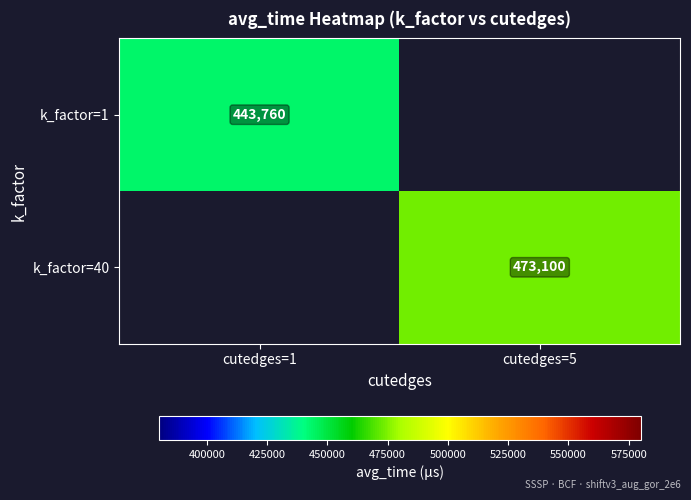

Is the value of k_factor=1 at cutedges=1 greater than the value of k_factor=40 at cutedges=5?

No